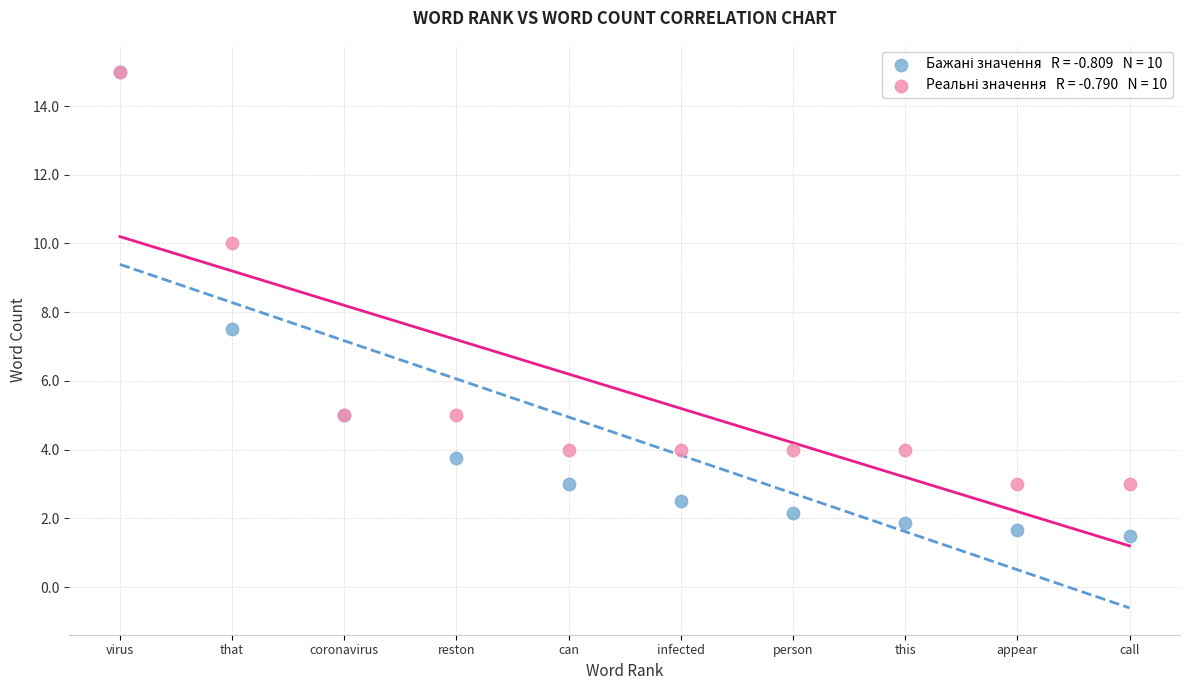

Across all series, what Y value is closest to 8?

7.5